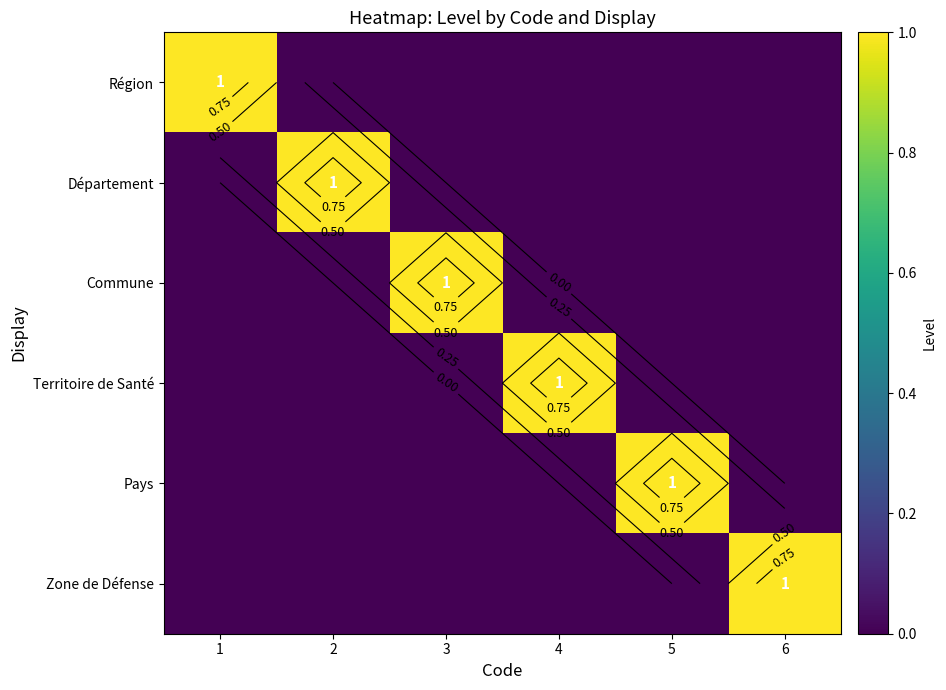

Which has a higher value, 4 or 3?

4